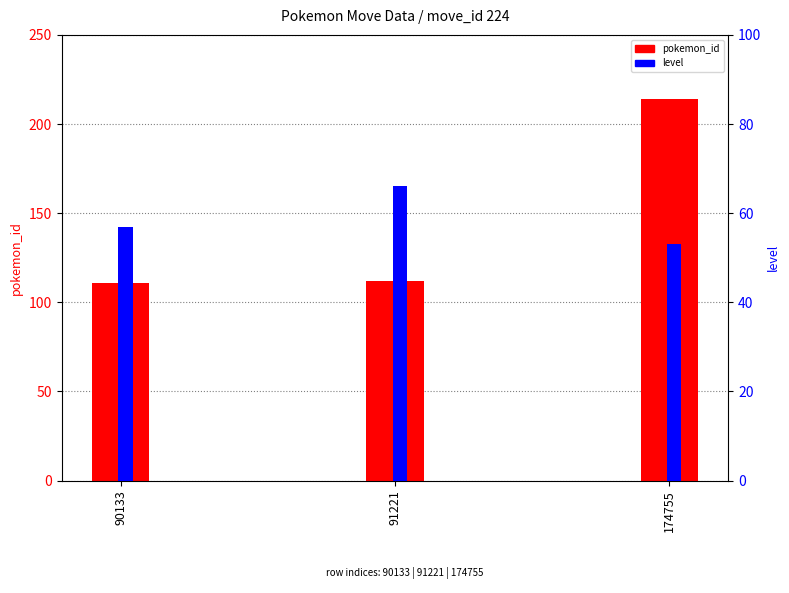

The value of pokemon_id at 174755 is 214. True or false?

True